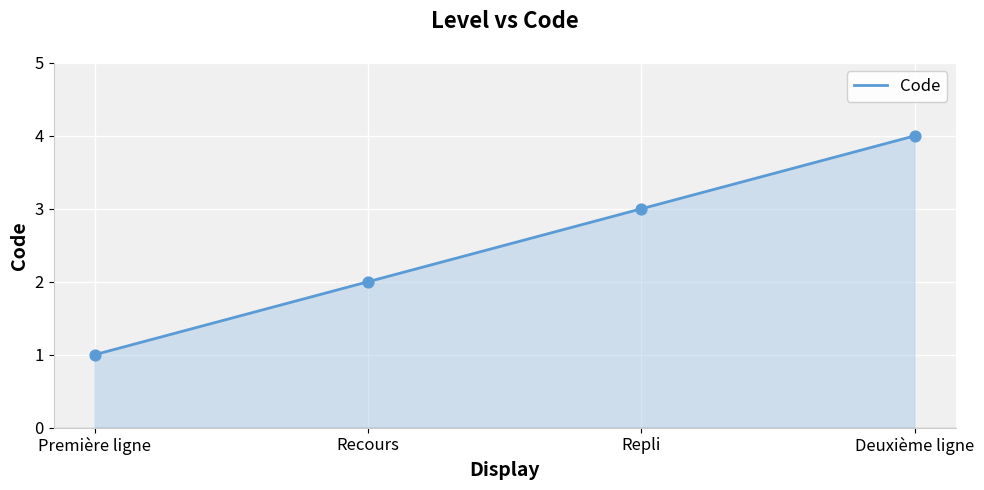

What is the change in value from Première ligne to Repli?

+2